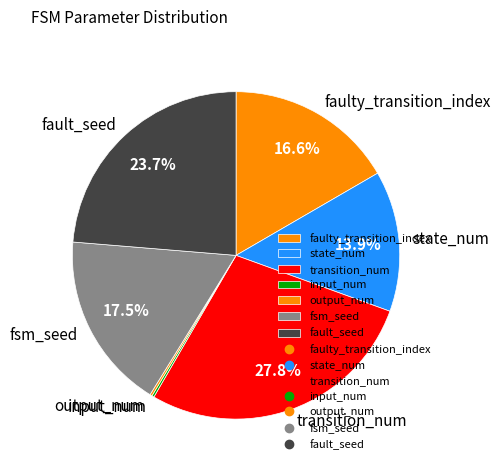

What percentage is the fault_seed slice, to the nearest percent?

24%